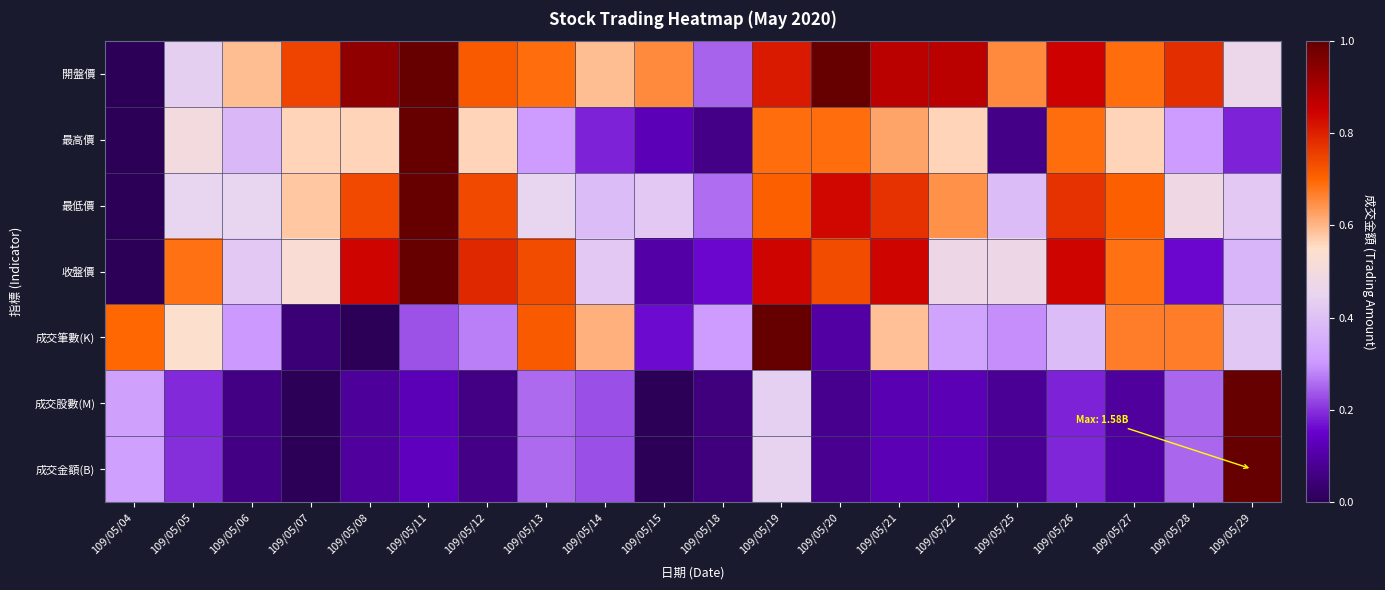

Which series has the largest total across all categories?

開盤價